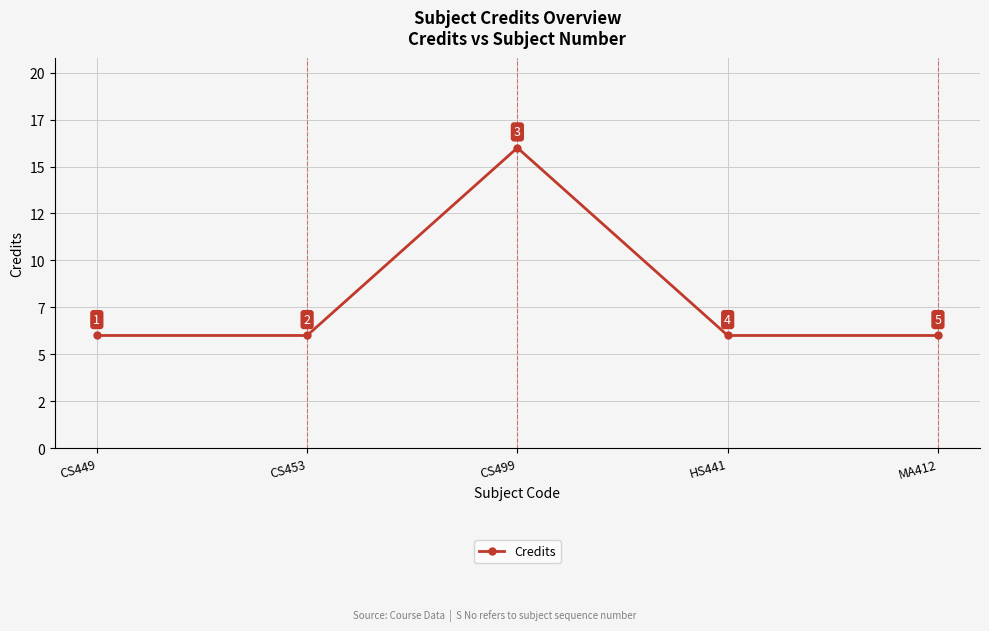

Approximately how many times larger is the value at HS441 compared to CS449?

1.0